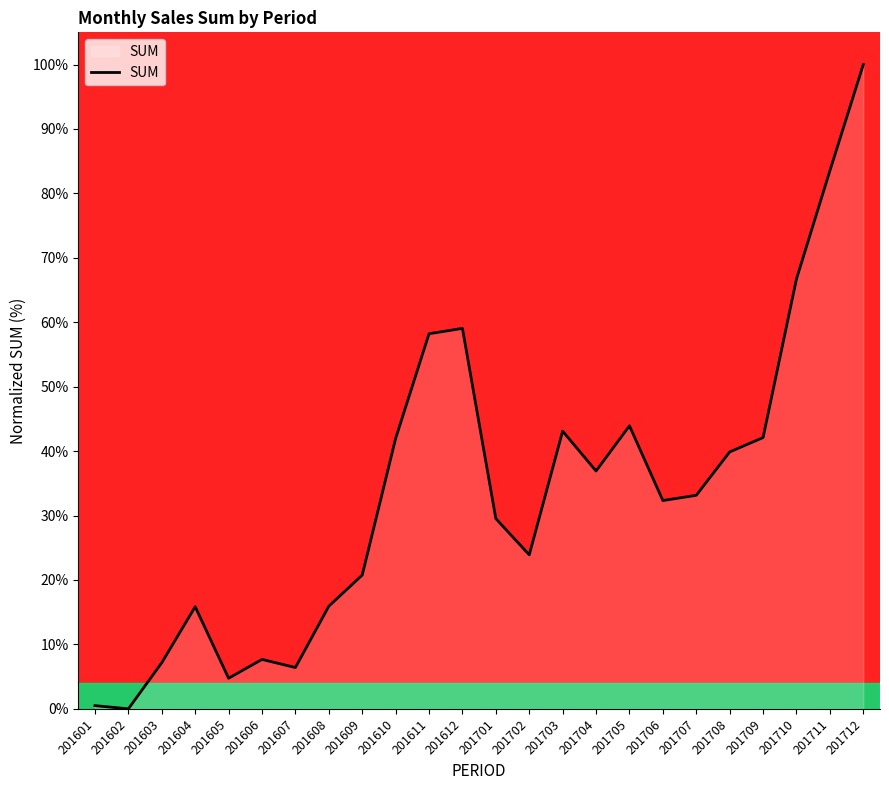

How many interior local peaks (higher than both neighbors) does the data have?

5